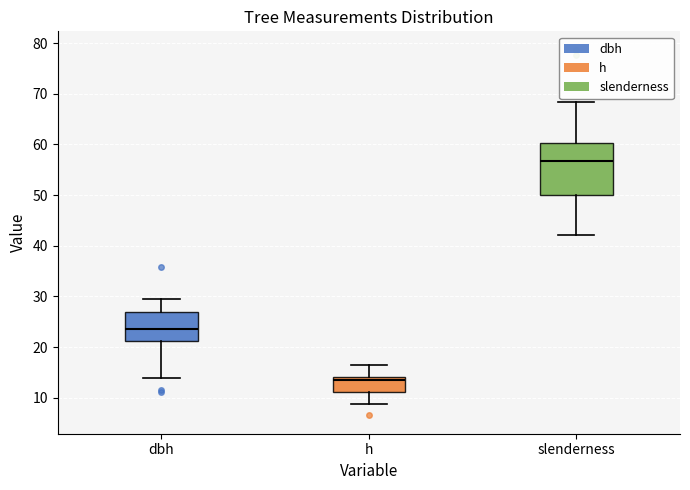

Which box is the tallest, from its lower edge to its upper edge?

slenderness